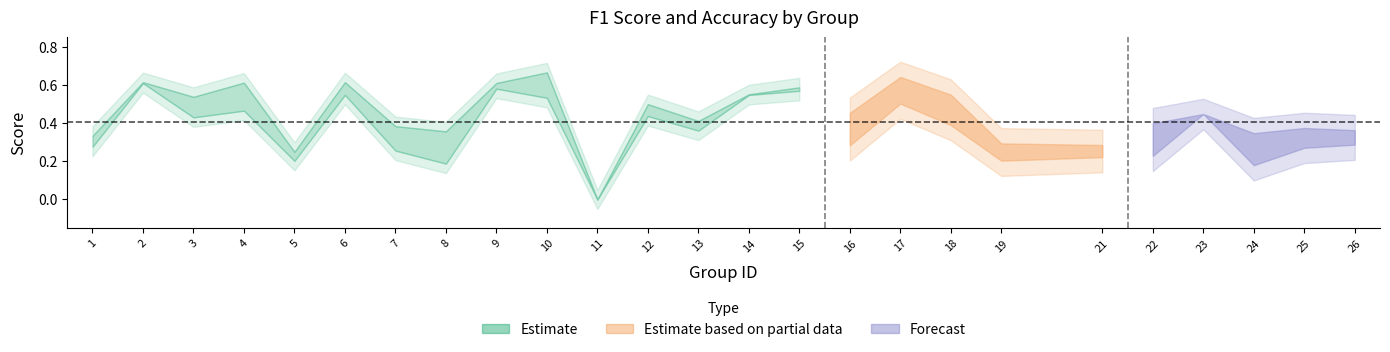

How many values in the f1 series exceed 0?

24